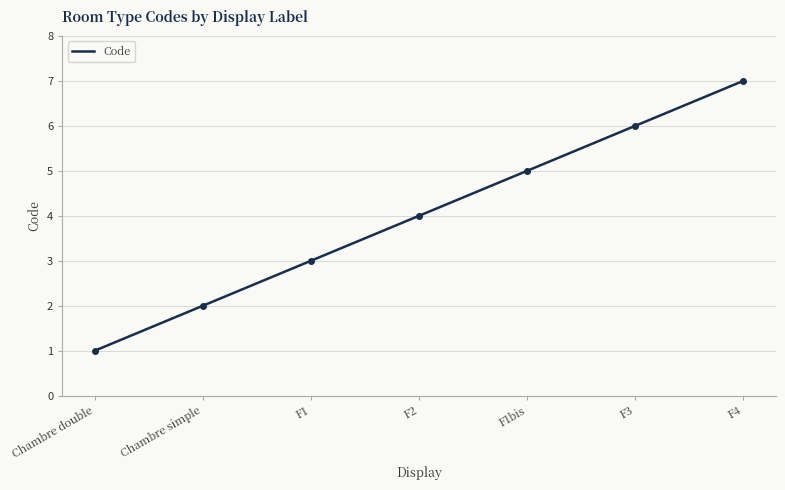

True or false: there are more than 2 points higher than both neighbors.

False